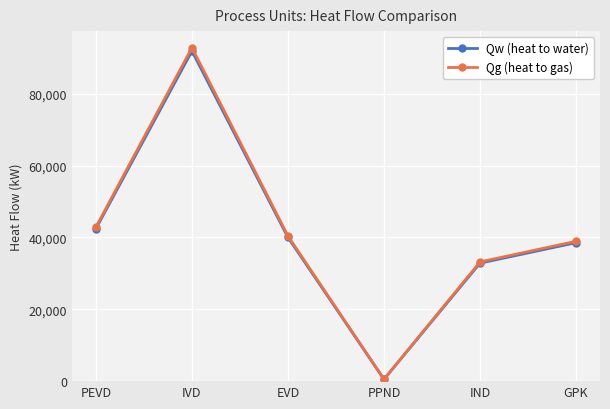

True or false: Qg (heat to gas) has a value of 513.3 at PPND.

True